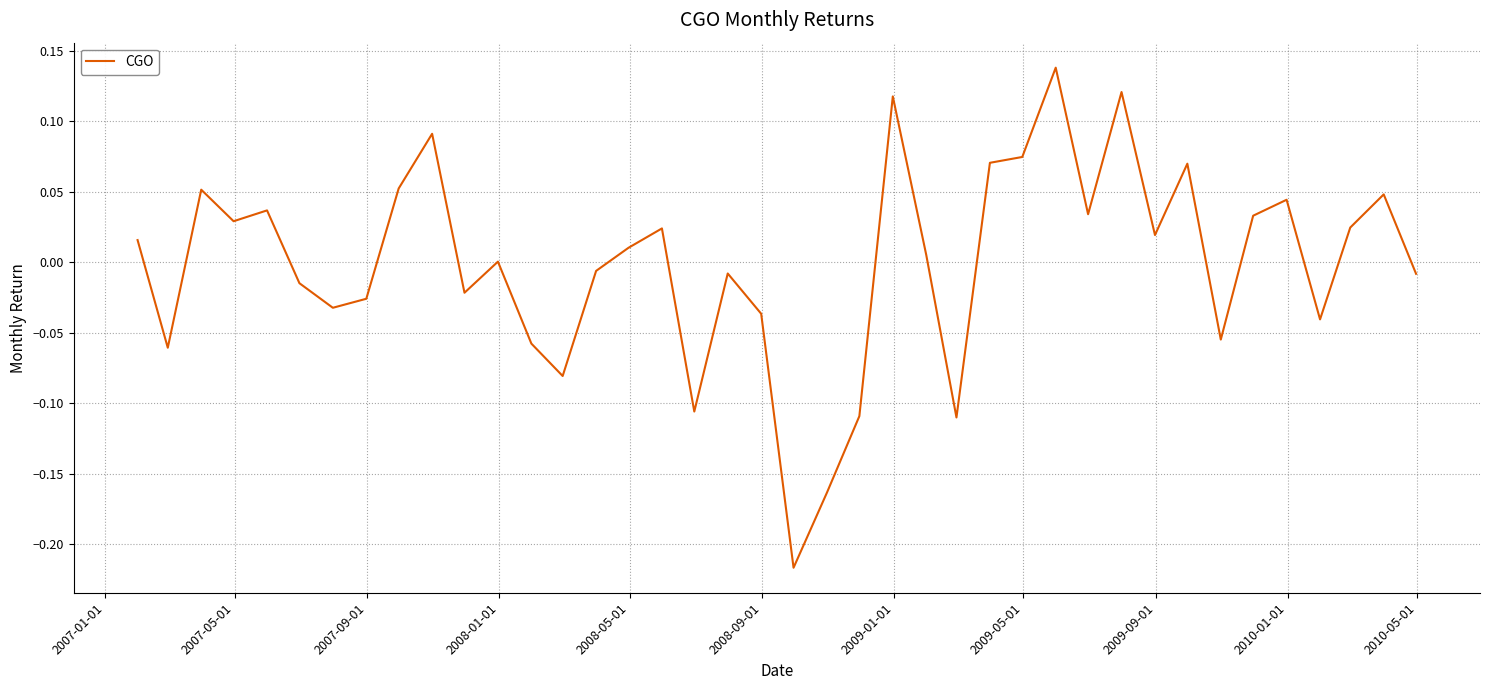

What is the difference between the maximum and minimum values?

0.4